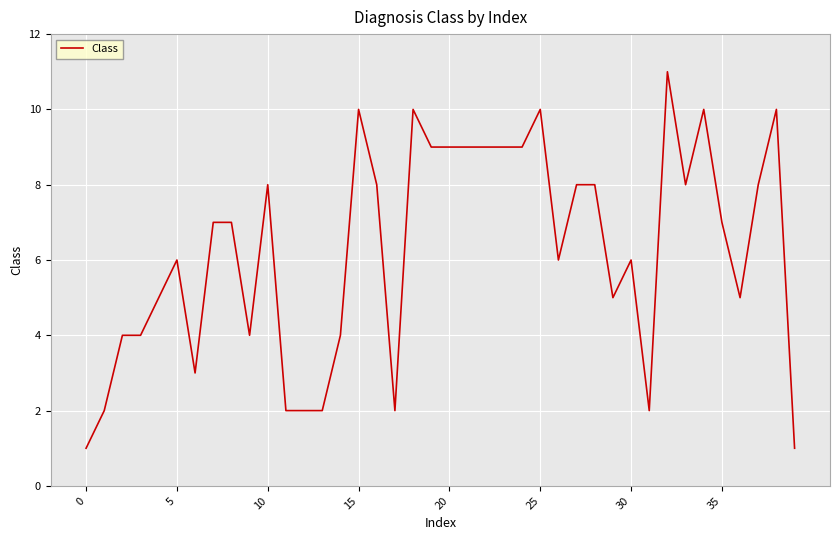

What is the greatest value displayed?

11